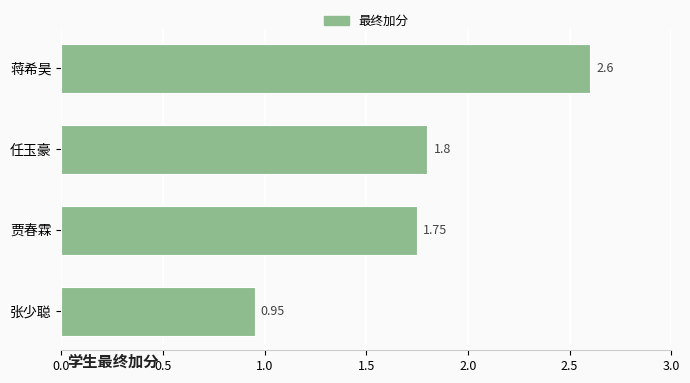

What is the average value?

1.8